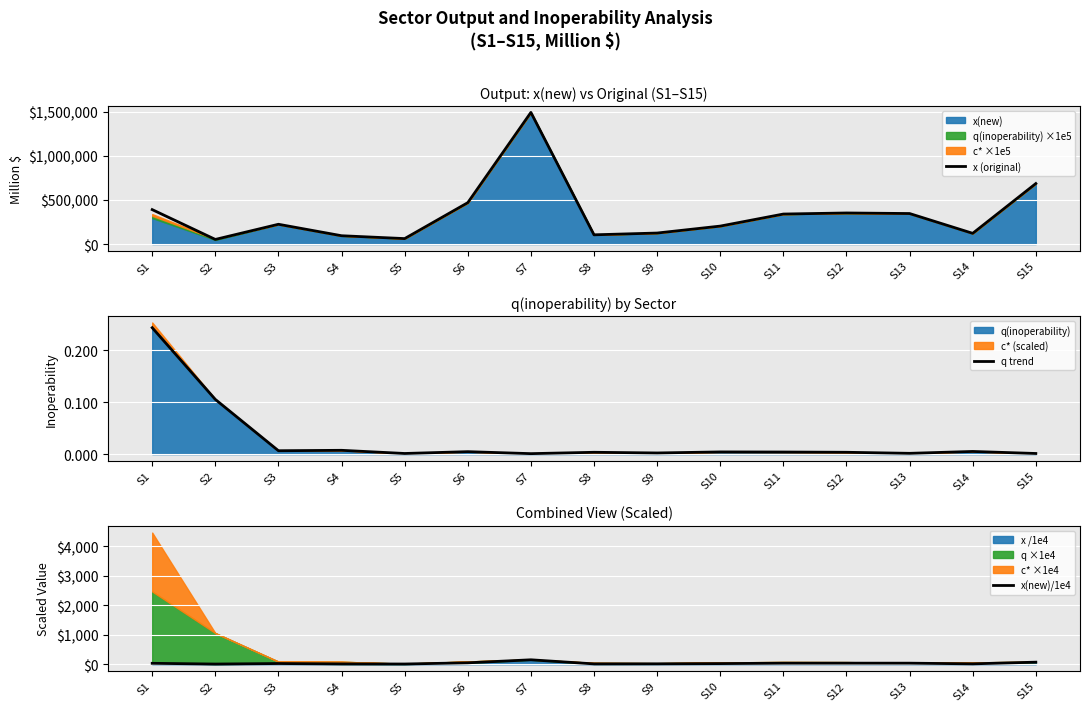

True or false: x(new)/1e4 has more than 2 interior local peaks.

True